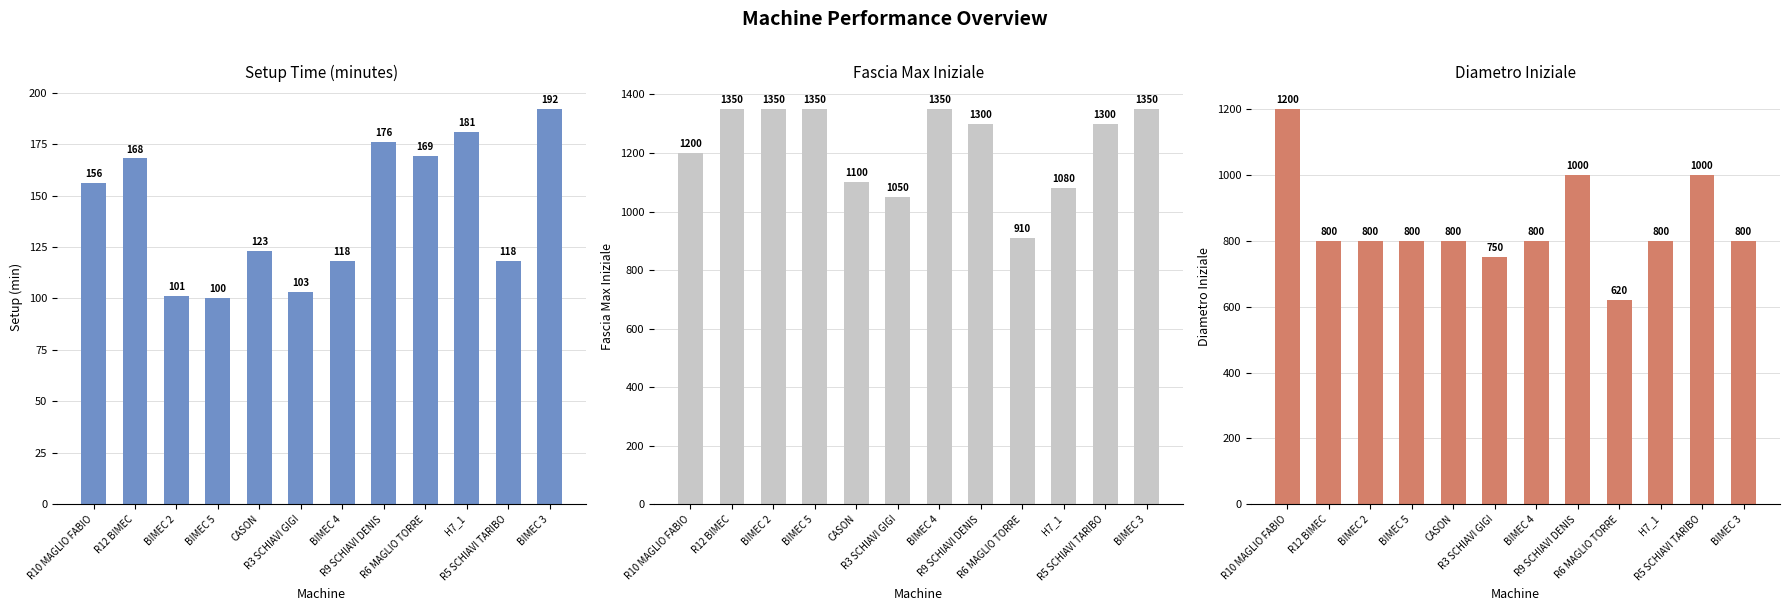

What is the average value of the diametro iniziale series?

848